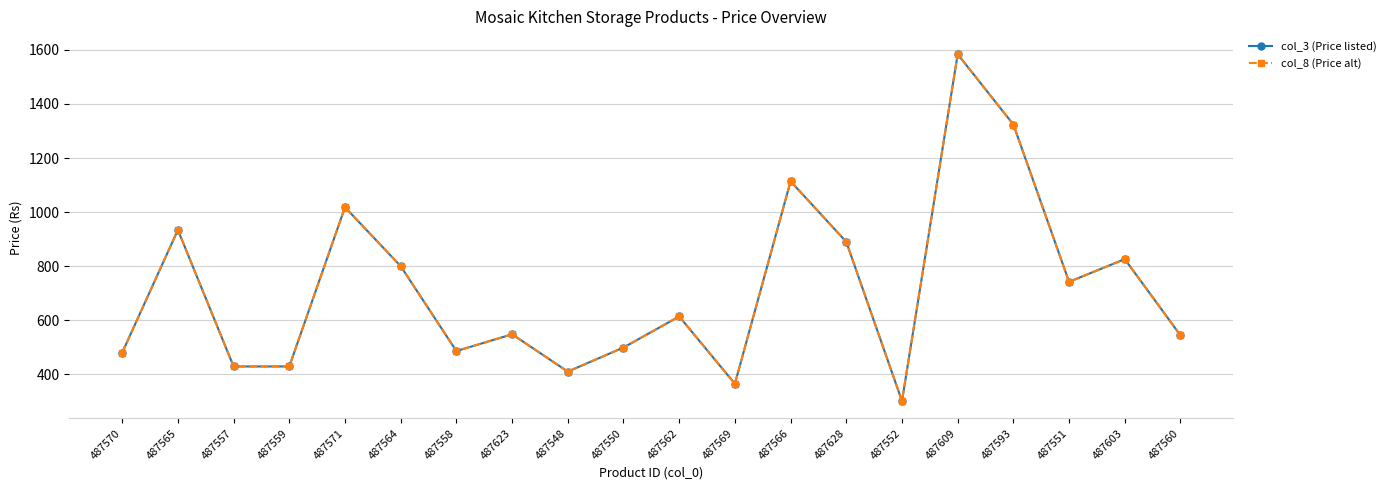

Is this an area chart (filled region under the line)?

No